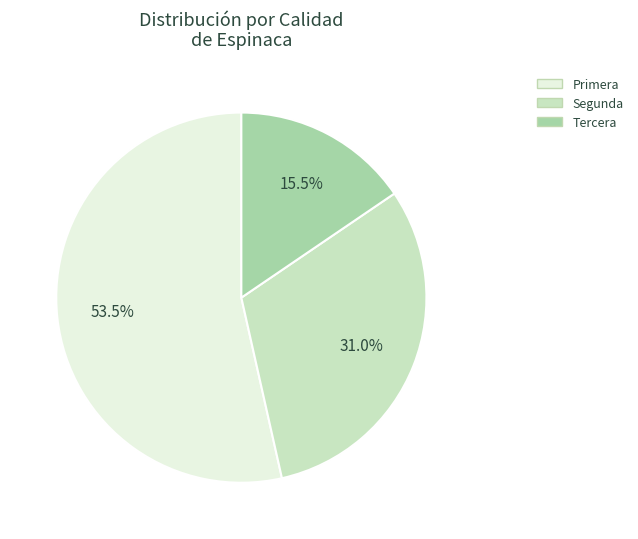

What is the ratio of the value at Tercera to the value at Primera?

0.3